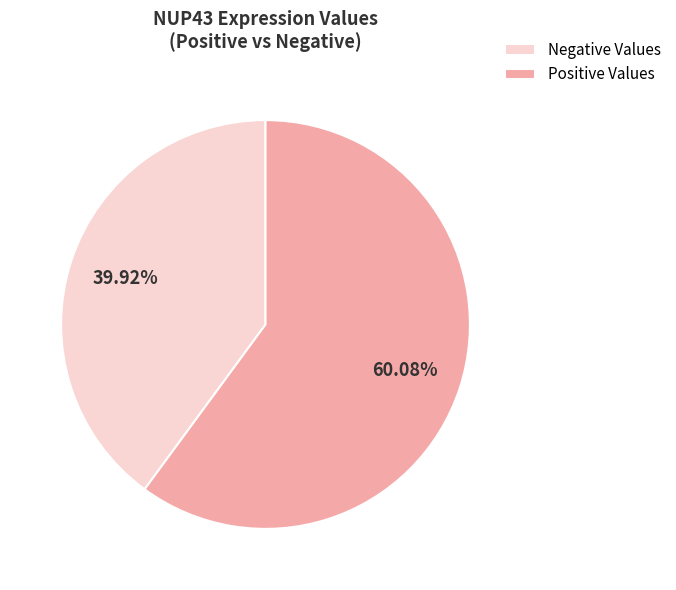

How many segments does this pie chart have?

2